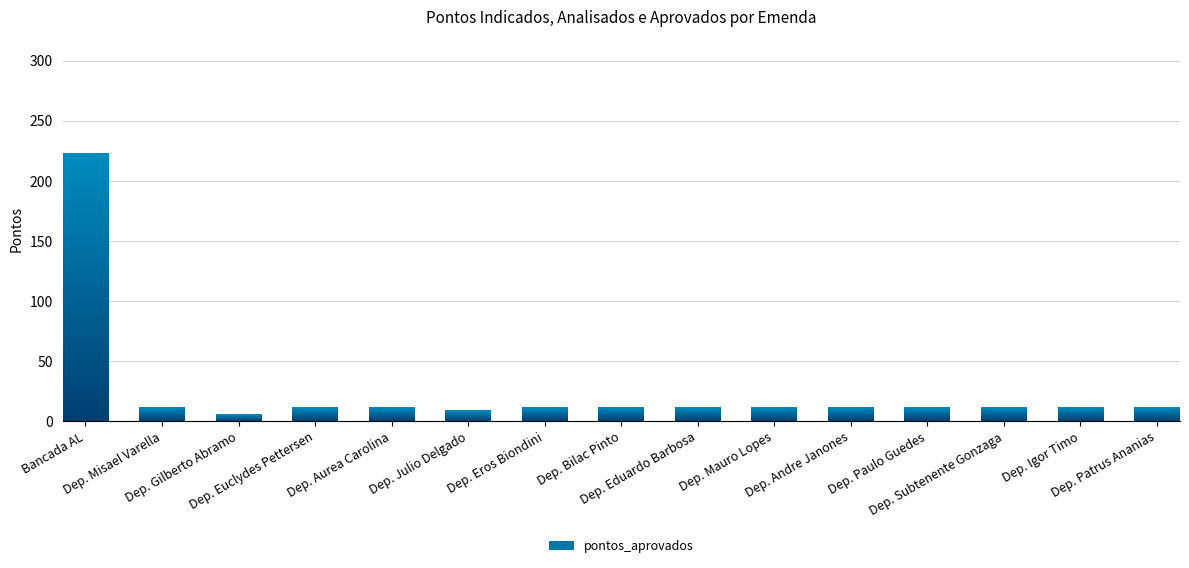

True or false: the data shows 11 at Dep. Igor Timo.

True